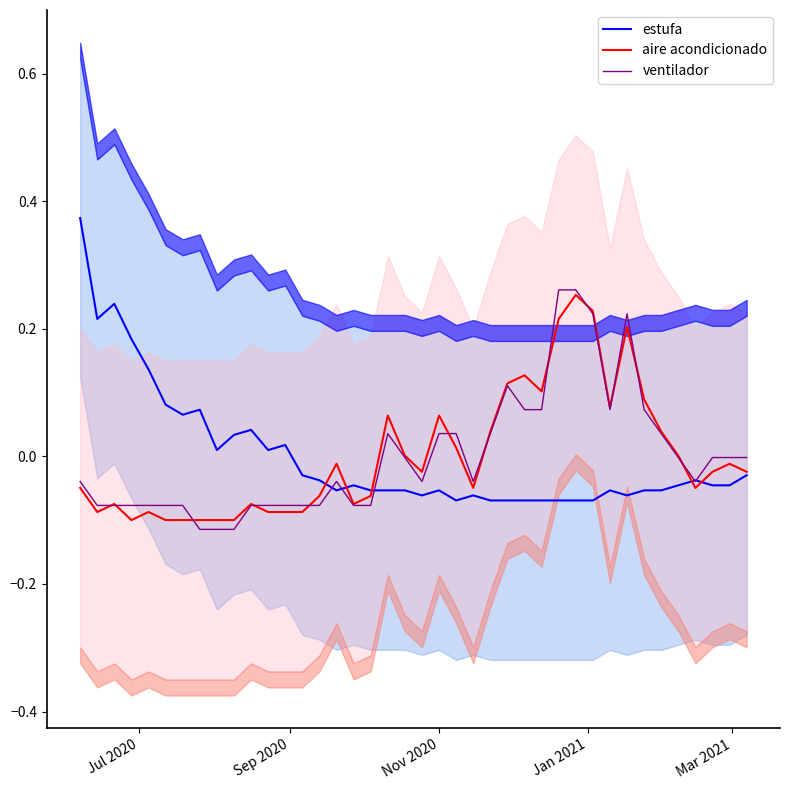

Rank the series by their maximum value, from lowest to highest.

aire acondicionado, ventilador, estufa